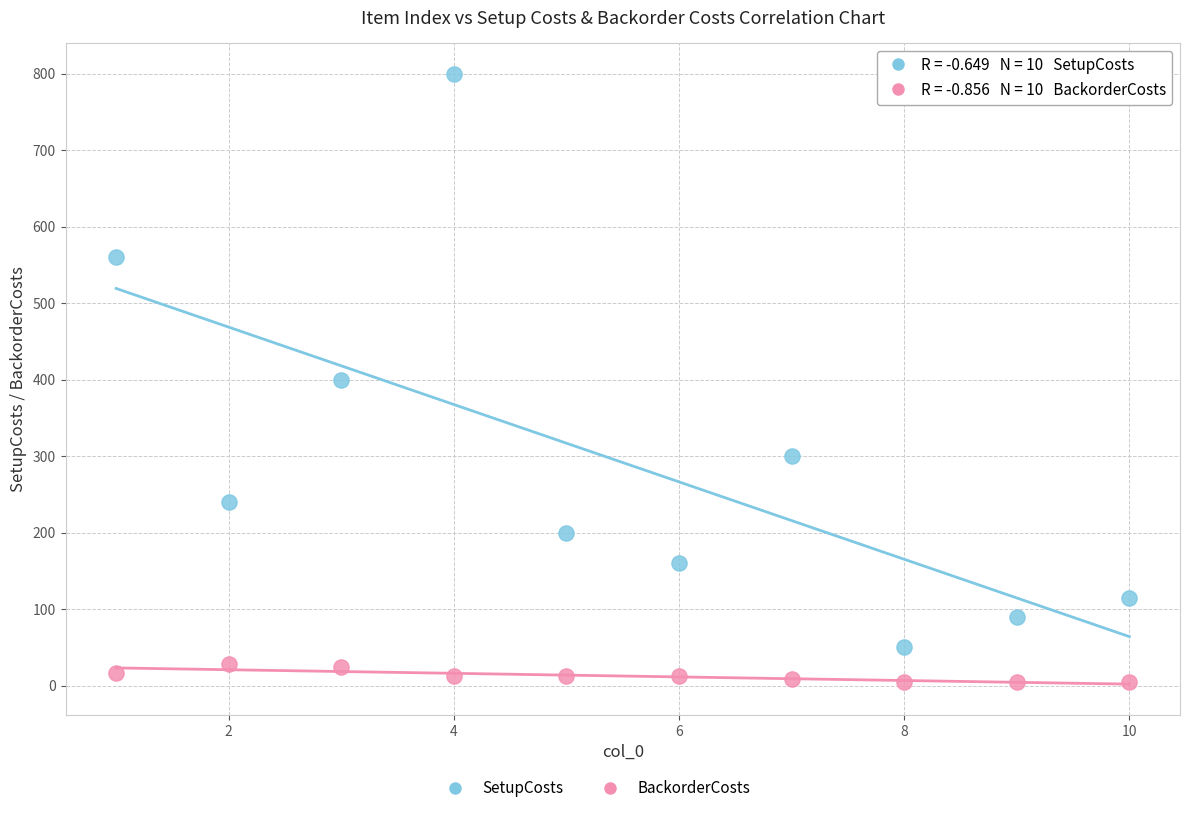

Which series has the widest spread of Y values?

SetupCosts